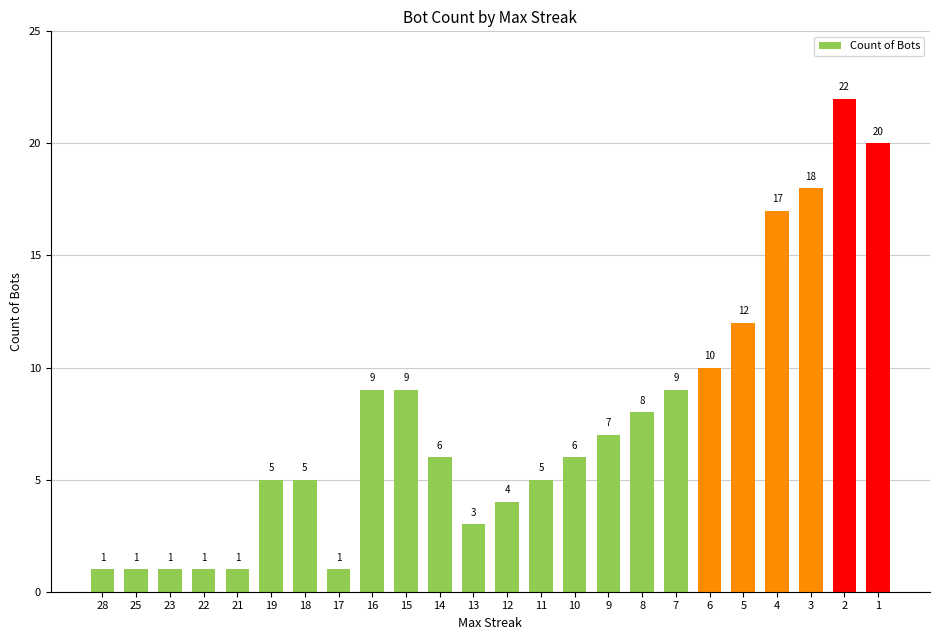

True or false: the data shows 5 at 12.

False